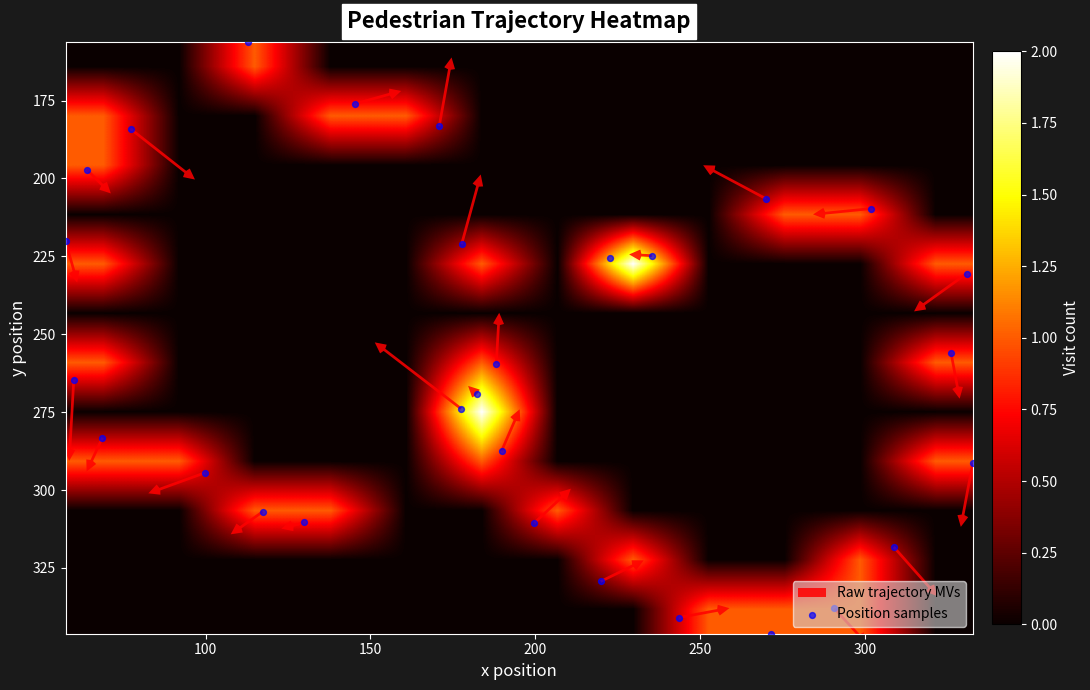

Between y and x, which is larger?

y